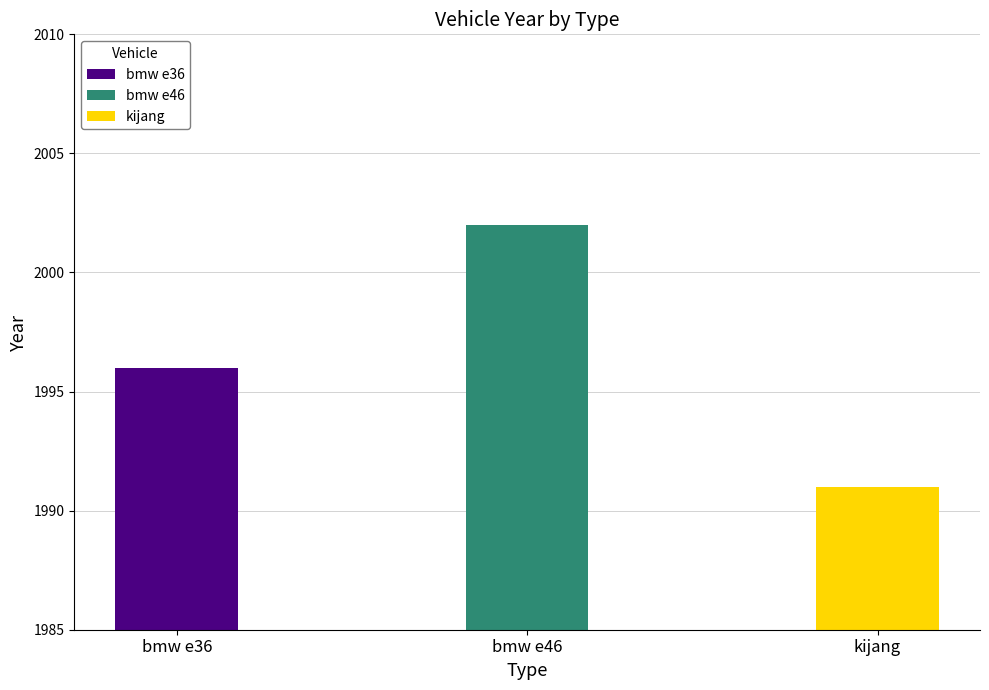

What is the difference between the maximum and minimum values?

11